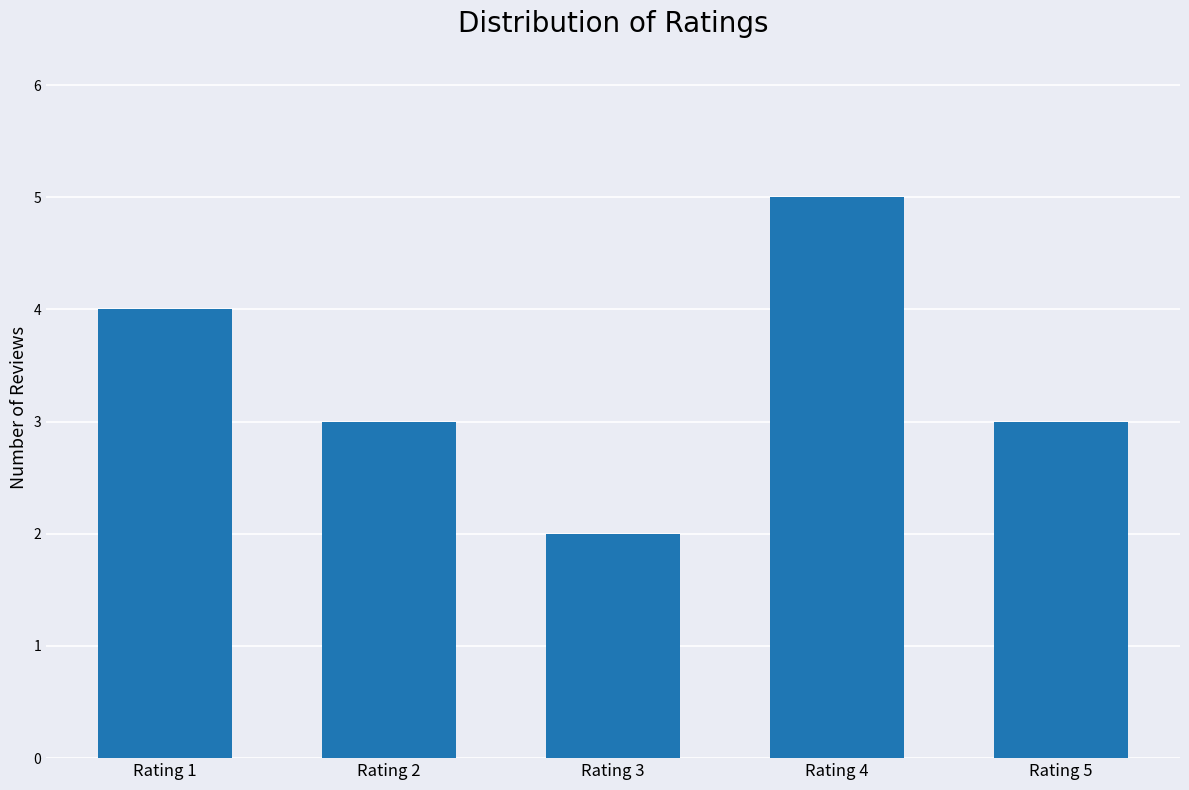

How many bars are there in total?

5